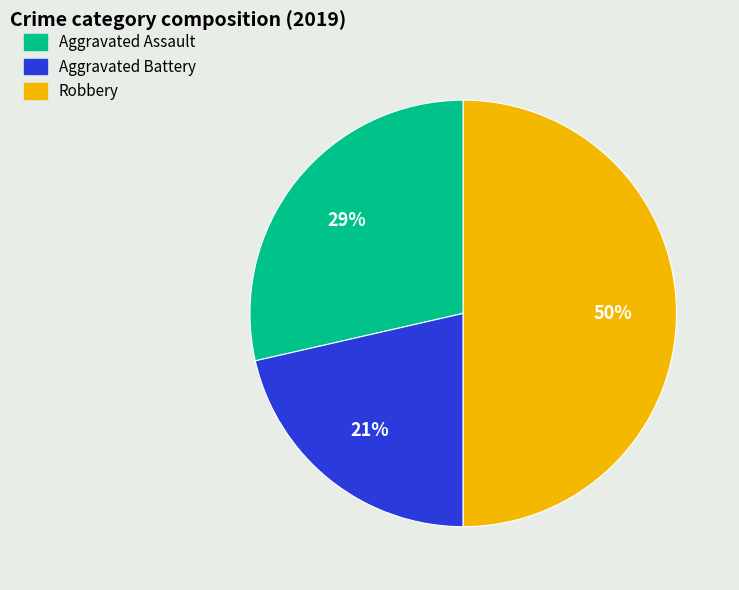

To the nearest percent, what is the average slice percentage?

33%